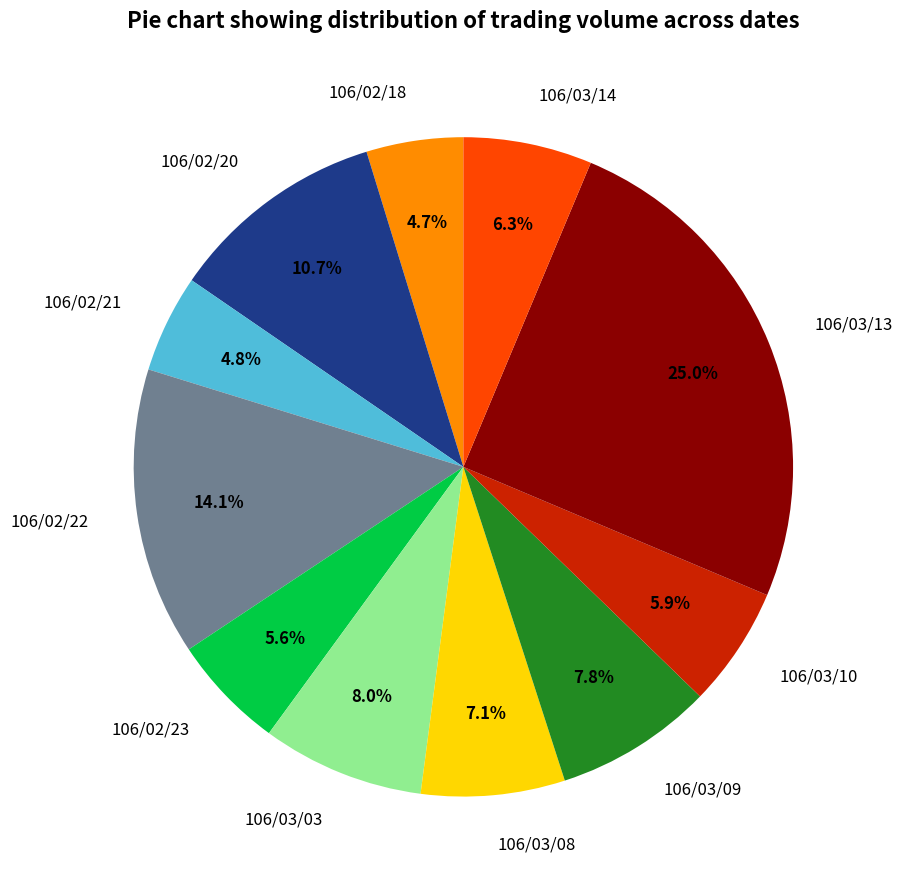

What percentage is the 106/03/03 slice, to the nearest percent?

8%